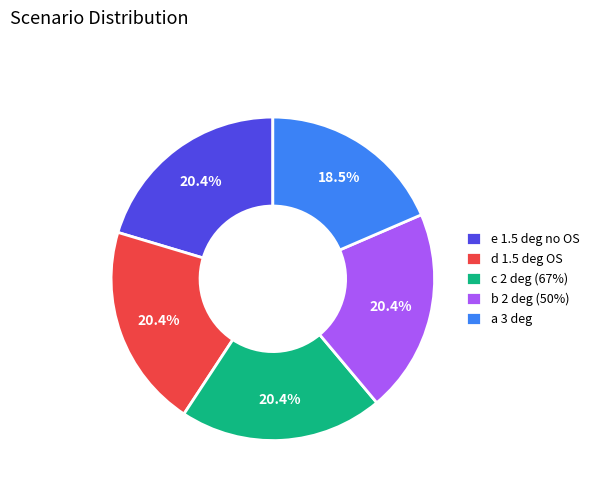

What is the smallest slice in the pie chart?

a 3 deg